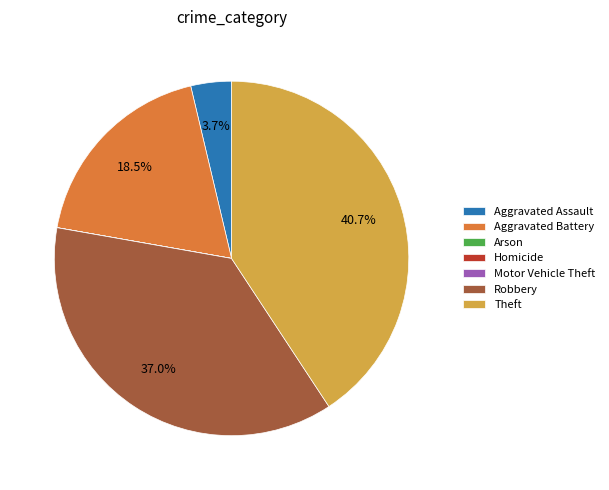

What portion of the pie excludes Aggravated Battery?

81.5%